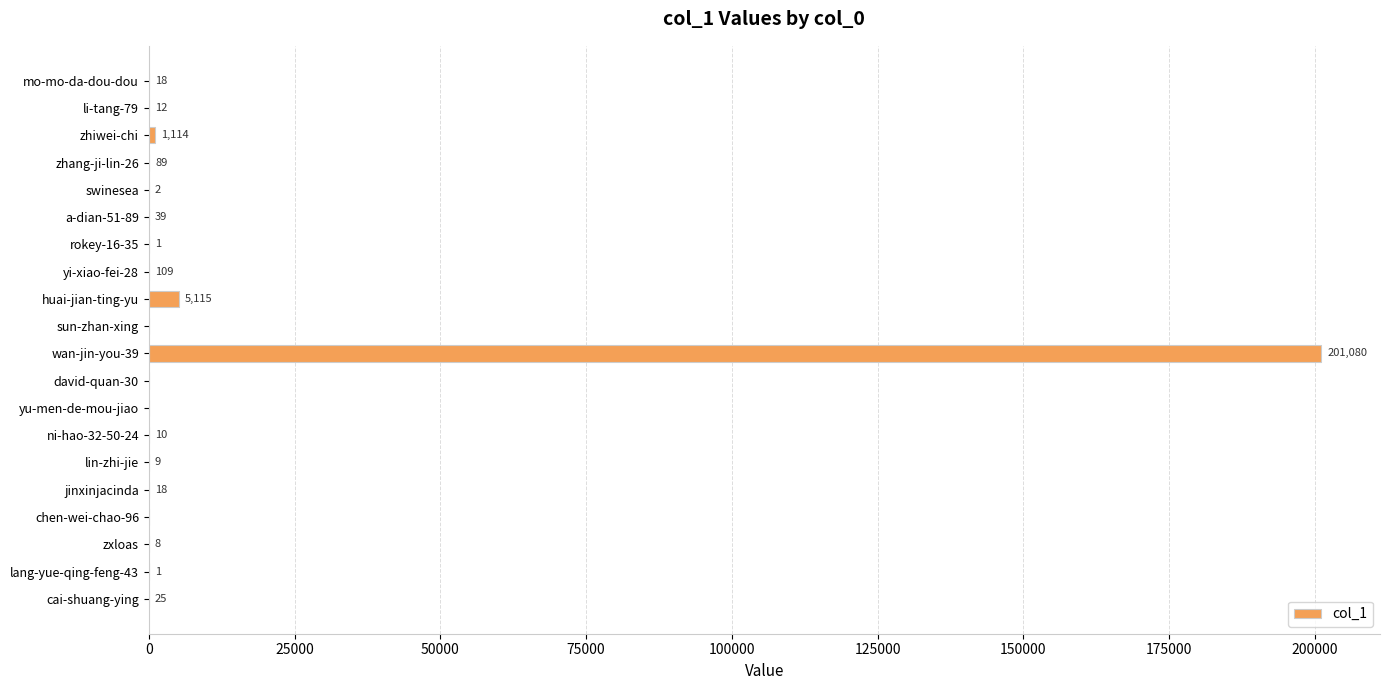

Which category has the highest value across all series?

wan-jin-you-39